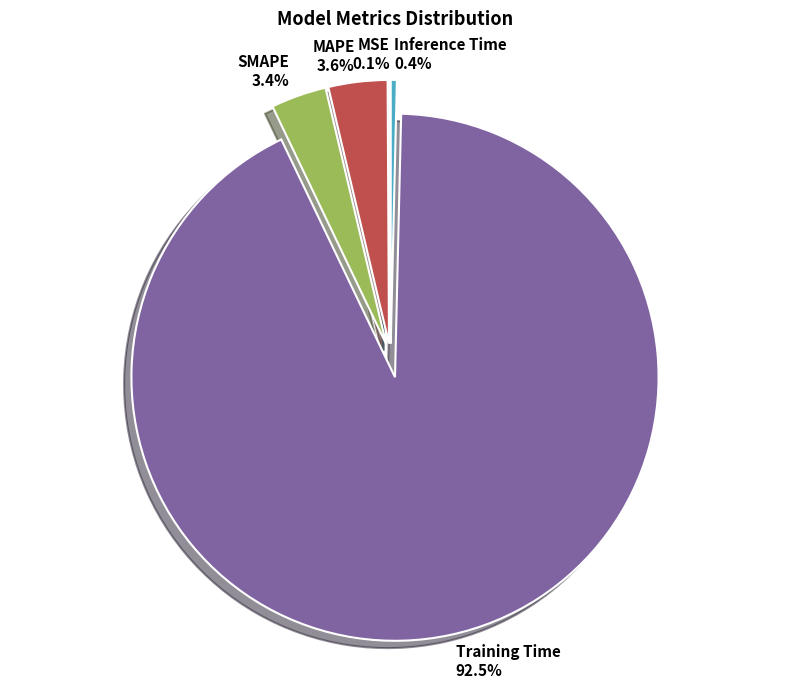

Which category has the biggest portion of the pie?

Training Time